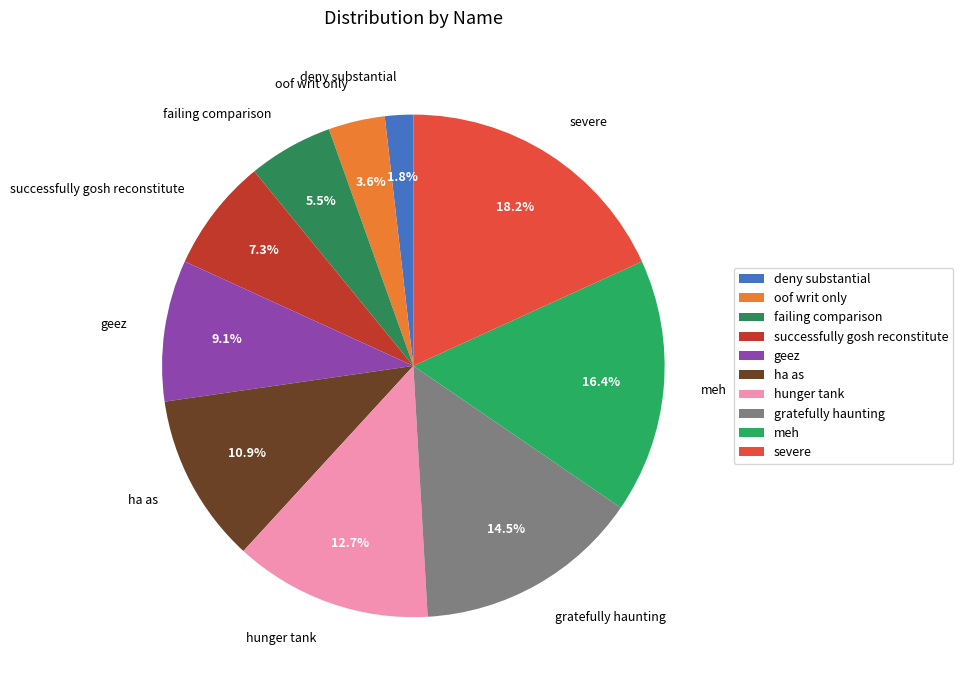

Is the sum of geez and deny substantial greater than half?

No